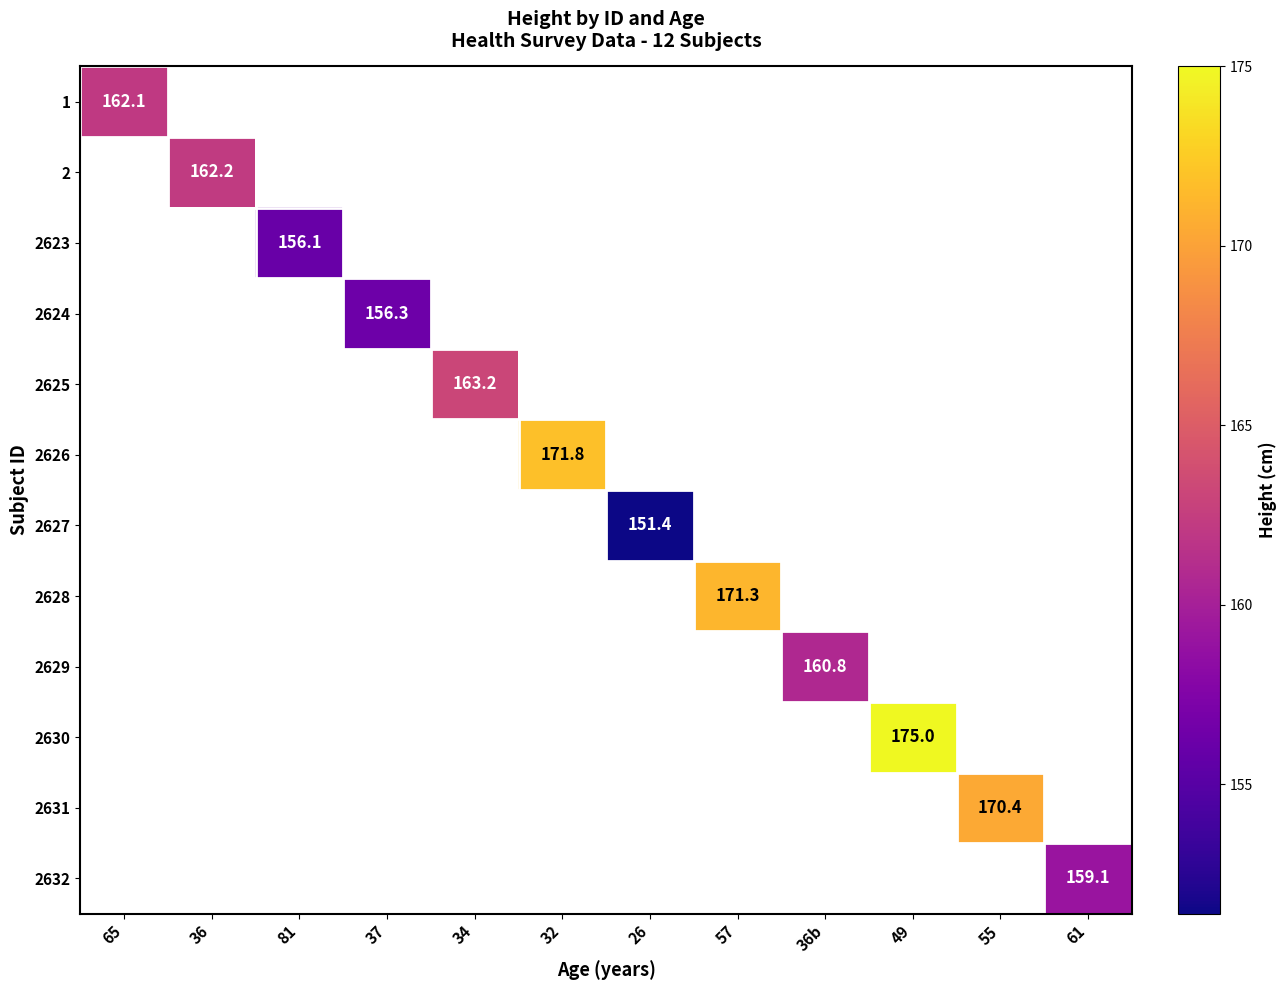

Is it true that 2626 equals 171.8 at 32?

True